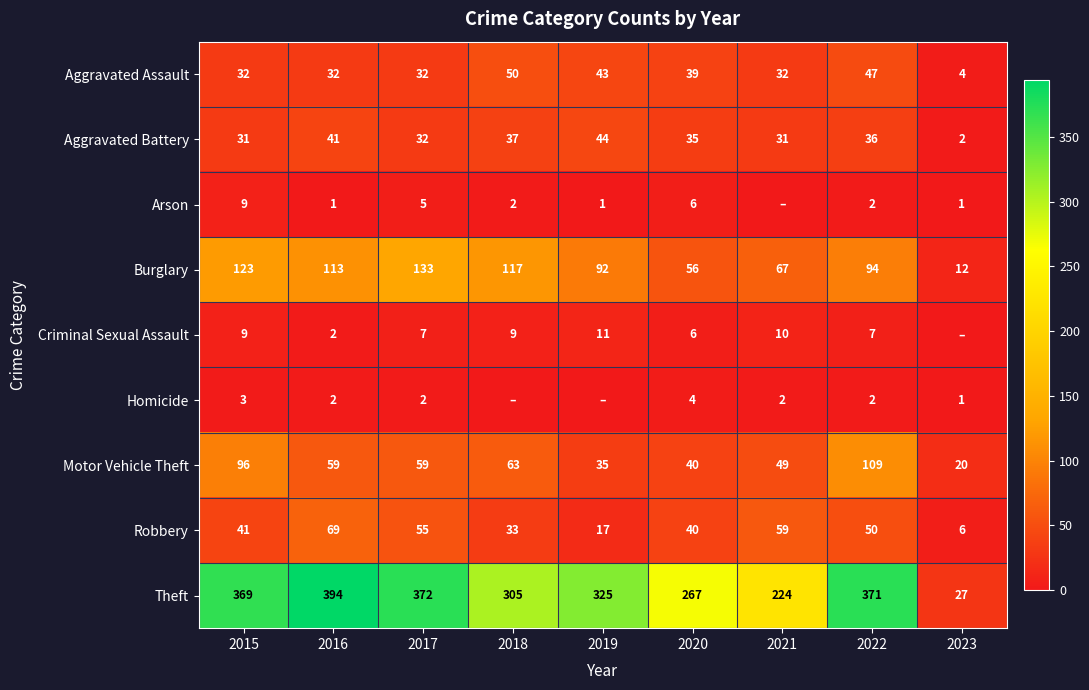

Which series has the widest spread of values?

Theft